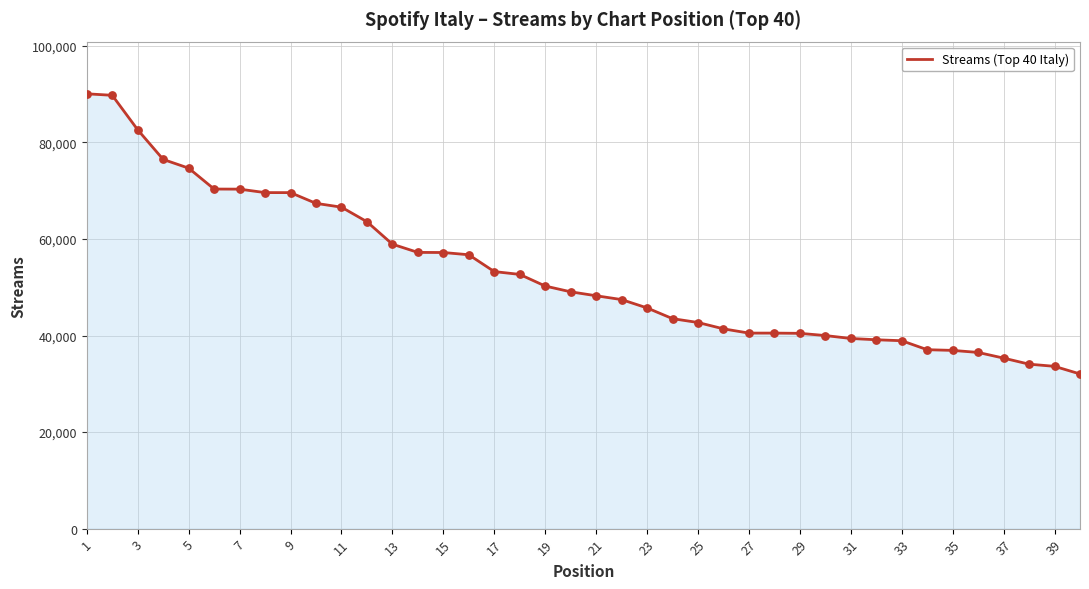

What is the difference between the maximum and minimum values?

58038